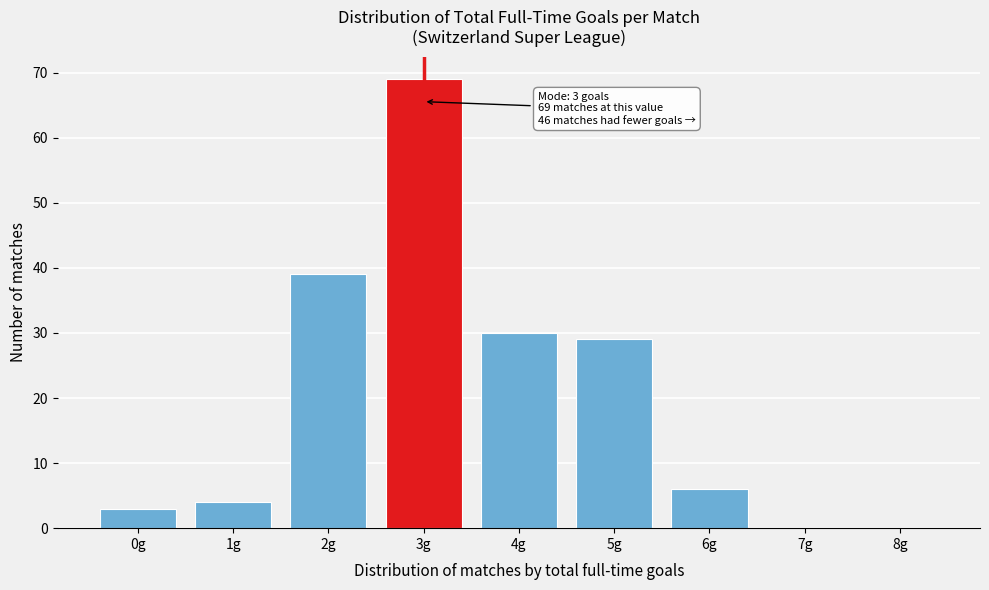

Reading right to left, extract all data points from this chart.

8g=0	7g=0	6g=6	5g=29	4g=30	3g=69	2g=39	1g=4	0g=3